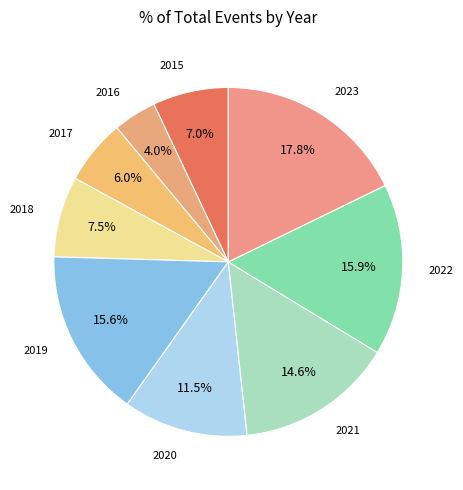

Between 2015 and 2016, which is larger?

2015